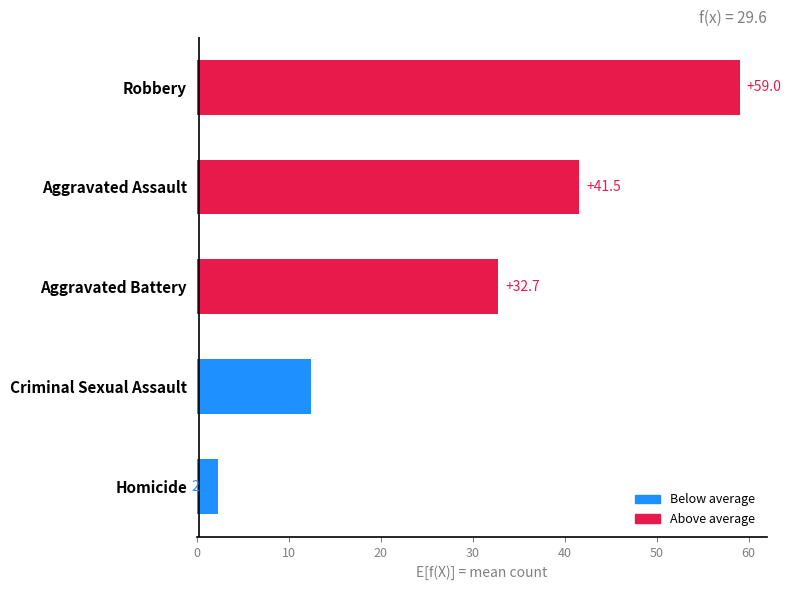

Which category has the highest value across all series?

Robbery